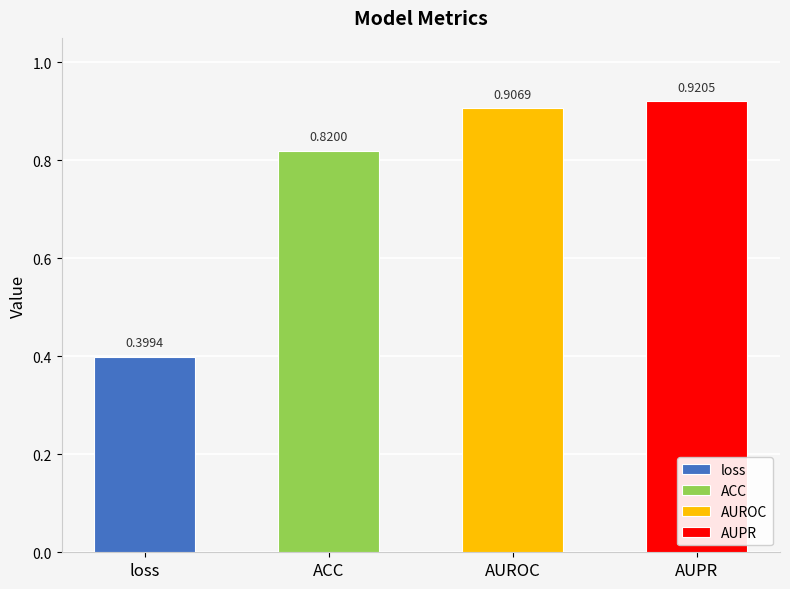

True or false: the data shows 0.2 at AUROC.

False